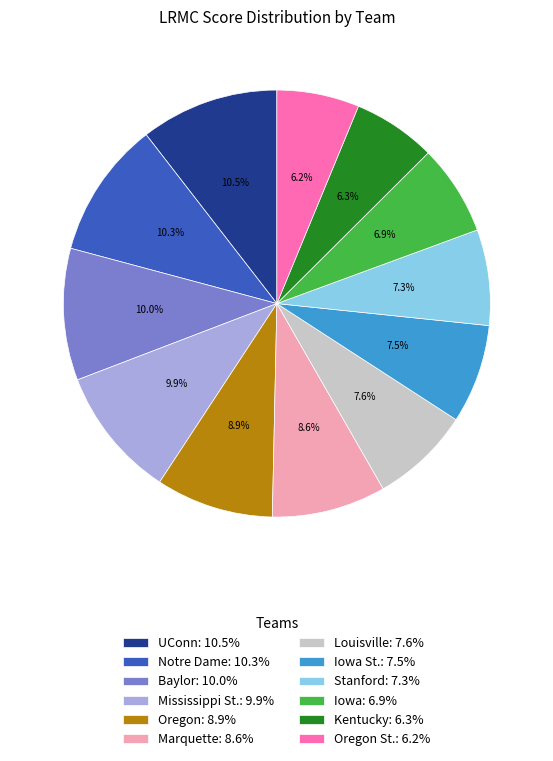

Which has a higher value, Notre Dame: 10.3% or Oregon: 8.9%?

Notre Dame: 10.3%